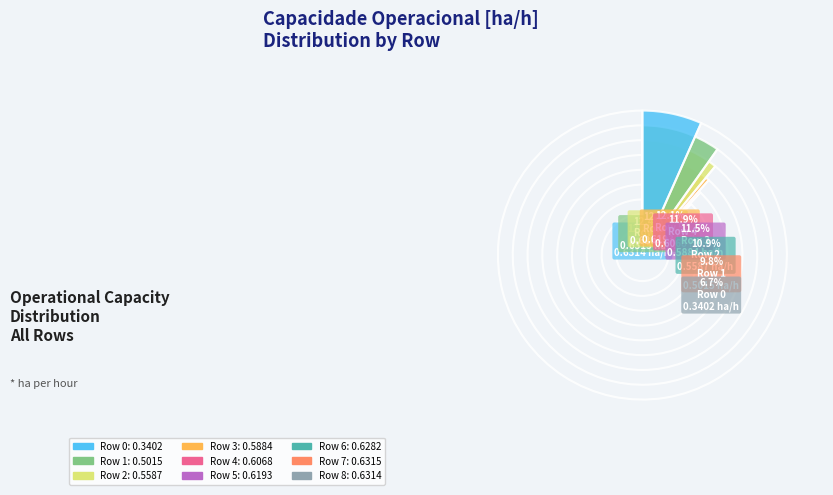

Does any single category account for the majority?

No